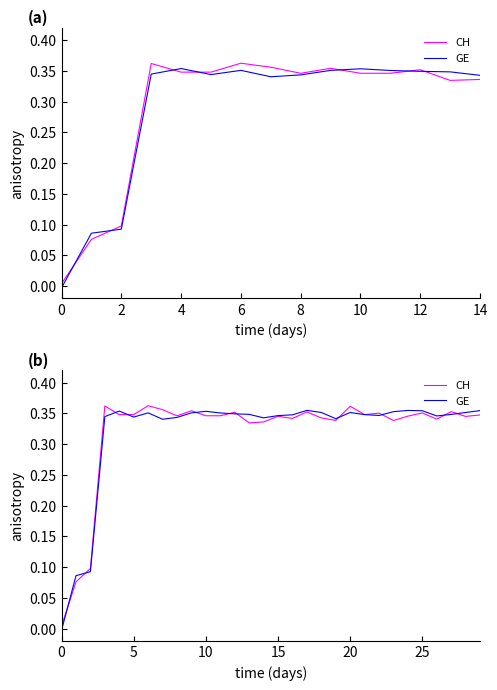

Reading right to left, list all the values displayed in this chart.

CH: 0.3	0.3	0.4	0.3	0.4	0.3	0.3	0.4	0.3	0.4	0.3	0.3	0.4	0.3	0.3	0.3	0.3	0.4	0.3	0.3	0.4	0.3	0.4	0.4	0.3	0.3	0.4	0.1	0.1	0.0
GE: 0.4	0.4	0.3	0.3	0.4	0.4	0.4	0.3	0.3	0.4	0.3	0.4	0.4	0.3	0.3	0.3	0.3	0.3	0.4	0.4	0.4	0.3	0.3	0.4	0.3	0.4	0.3	0.1	0.1	-0.0